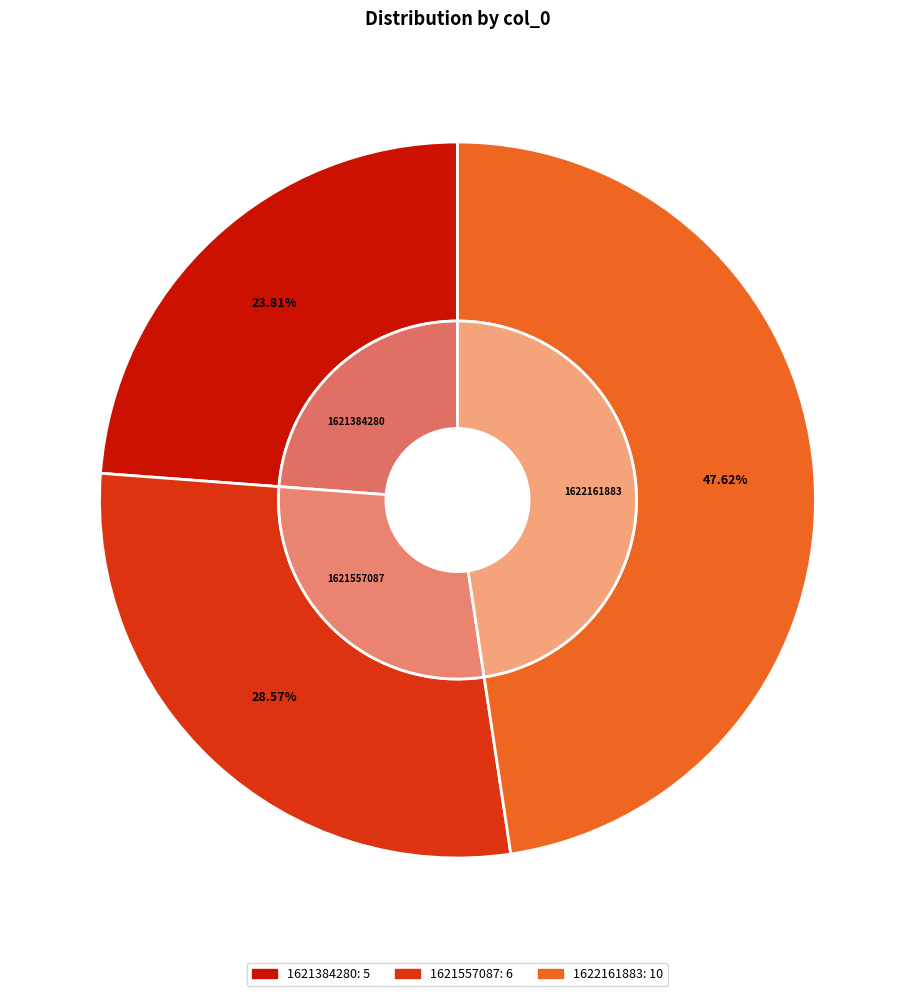

The 1615747057 slice represents 0% of the pie. True or false?

True